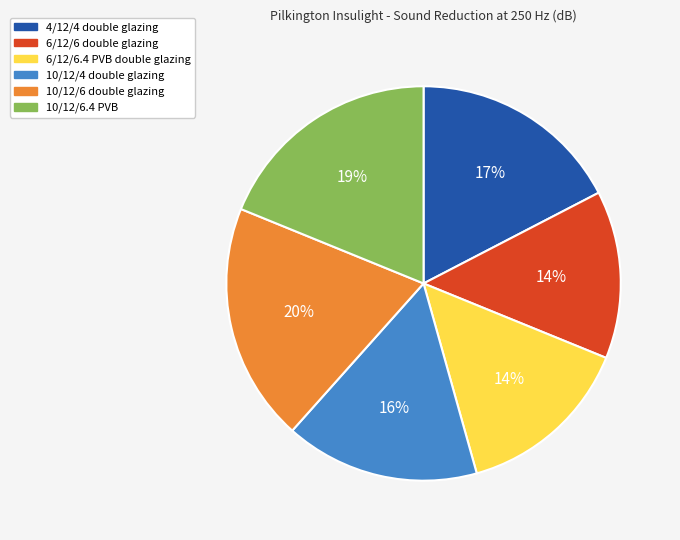

Does 4/12/4 double glazing represent more than half of the total?

No